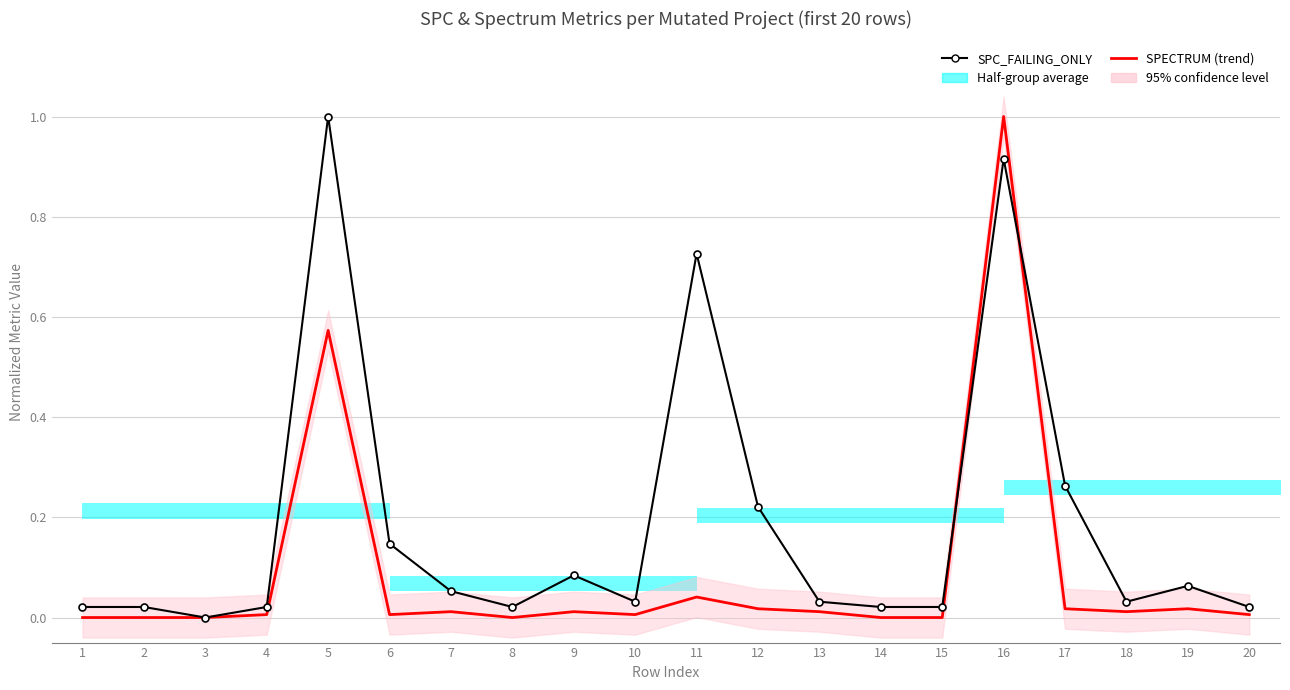

What is the sum of the SPECTRUM (trend) values at 5 and 11?

0.6